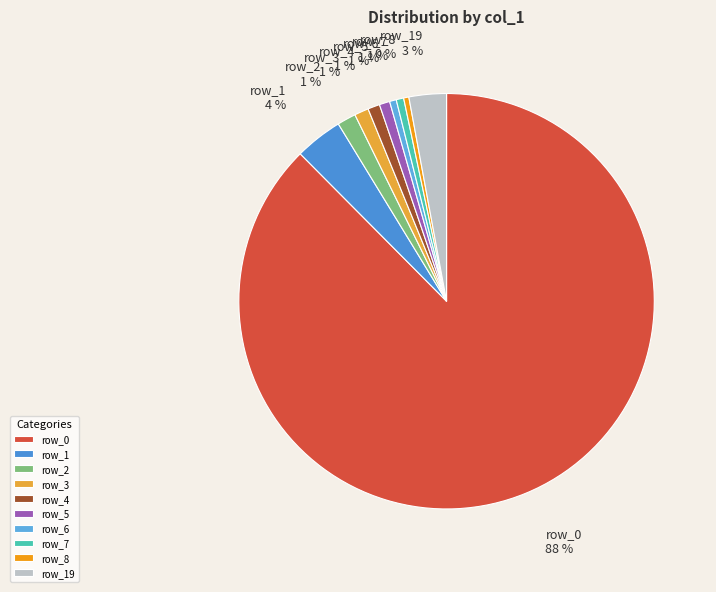

Is the sum of row_6 and row_3 greater than half?

No